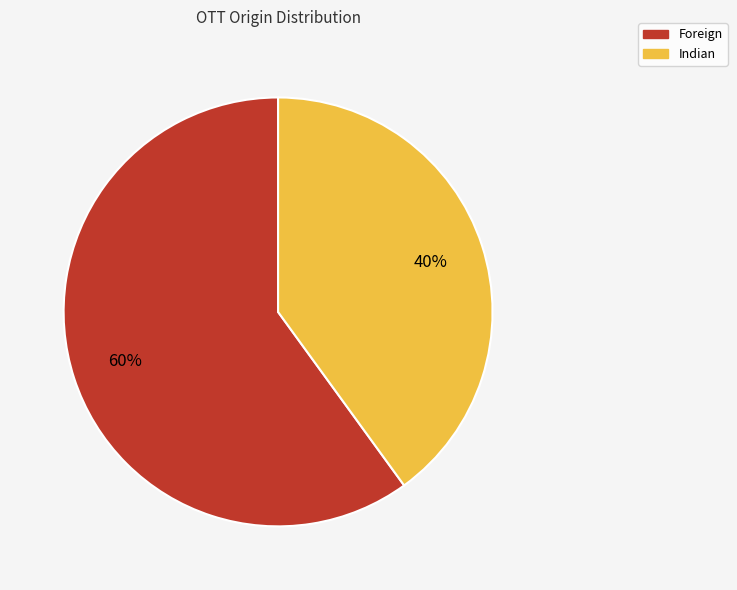

Is it true that Indian is 53% of the pie?

False